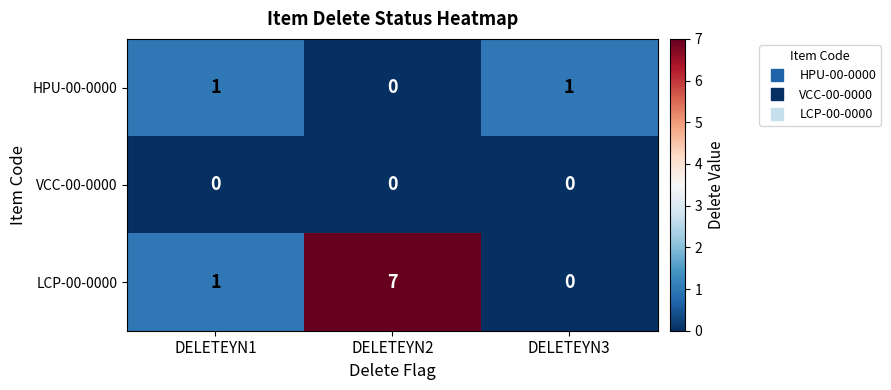

What is the difference between the highest and lowest values at DELETEYN3?

1